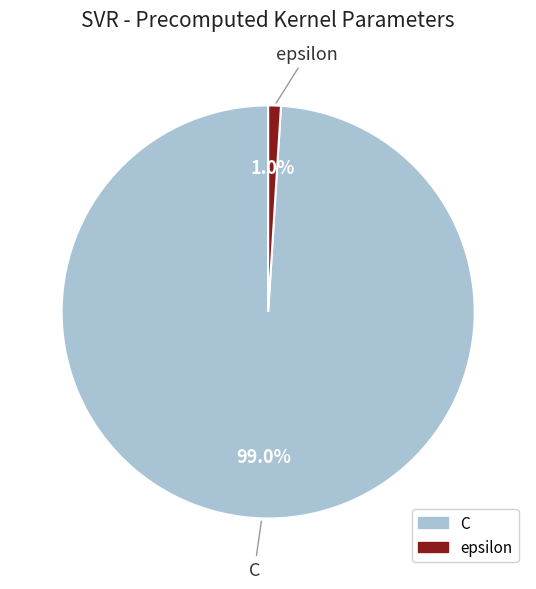

To the nearest percent, what percentage of the pie is C?

99%